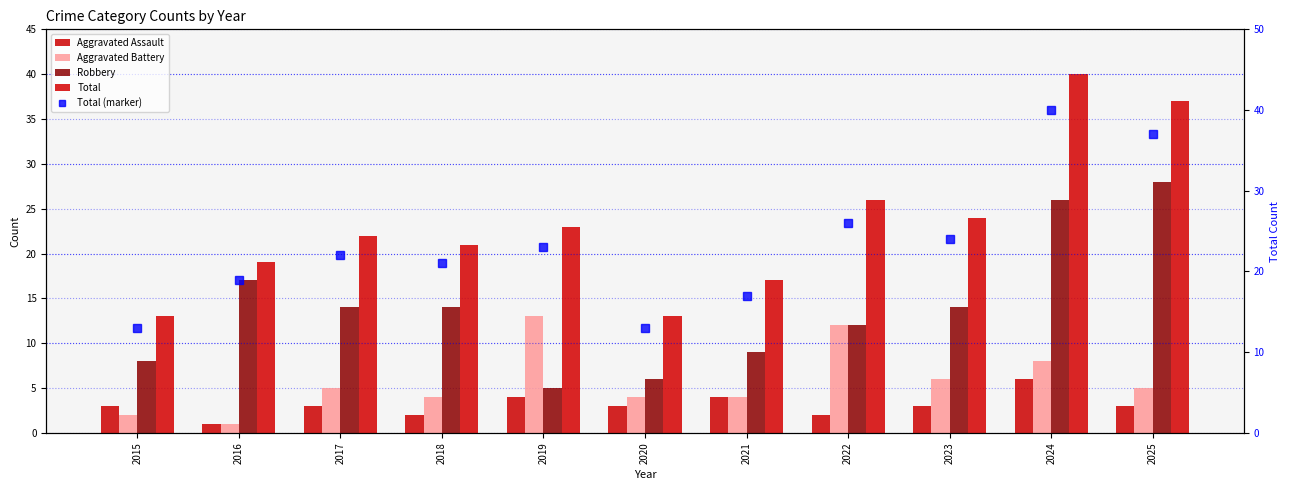

The value of Total (marker) at 2022 is 43. True or false?

False